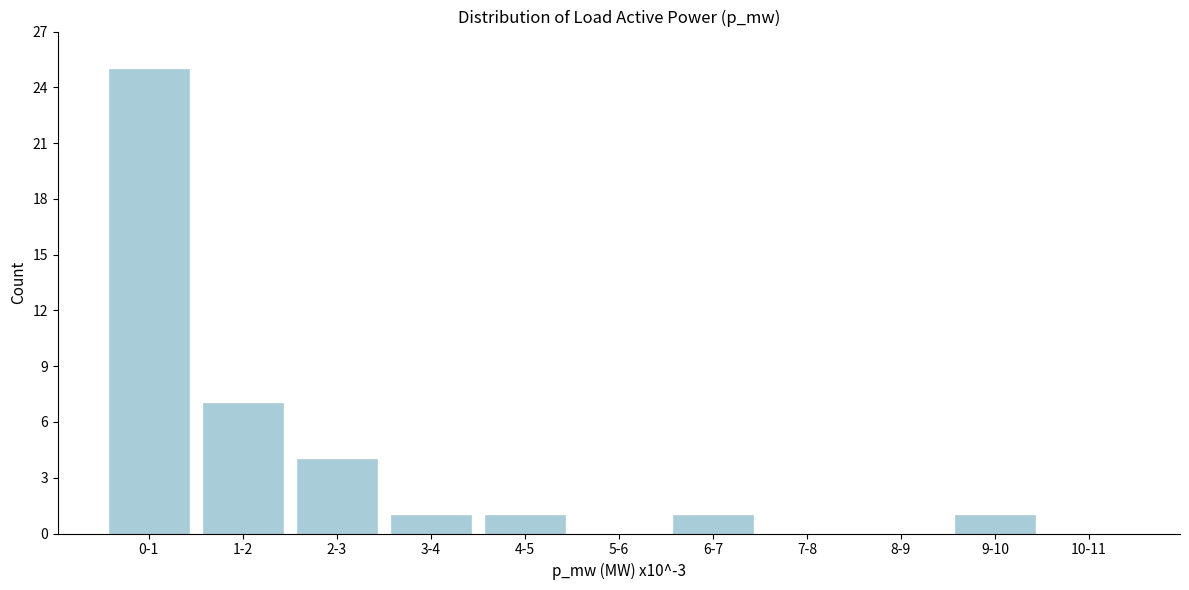

Reading left to right, what are all the values shown in this chart?

0-1=25	1-2=7	2-3=4	3-4=1	4-5=1	5-6=0	6-7=1	7-8=0	8-9=0	9-10=1	10-11=0